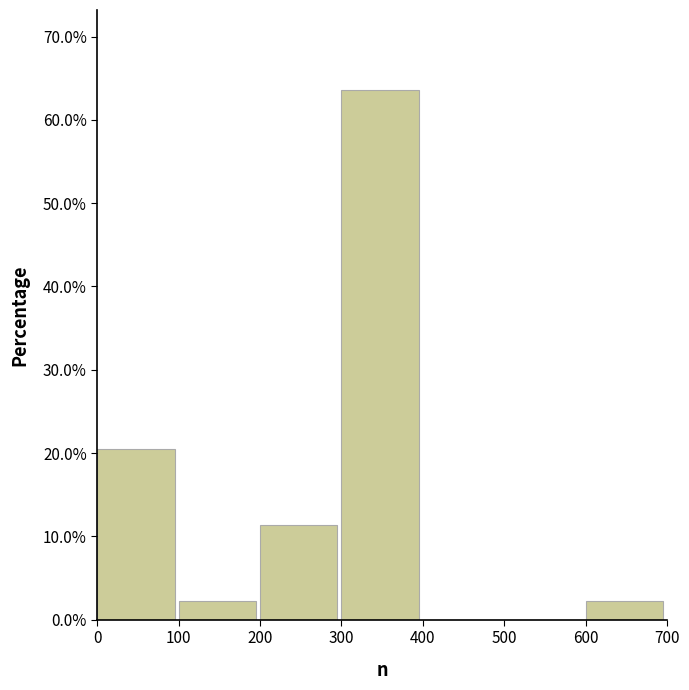

How tall is the bar that spans 100 to 200 on the x-axis? The values are not printed on the chart, so give them approximately, as read against the axis.

2